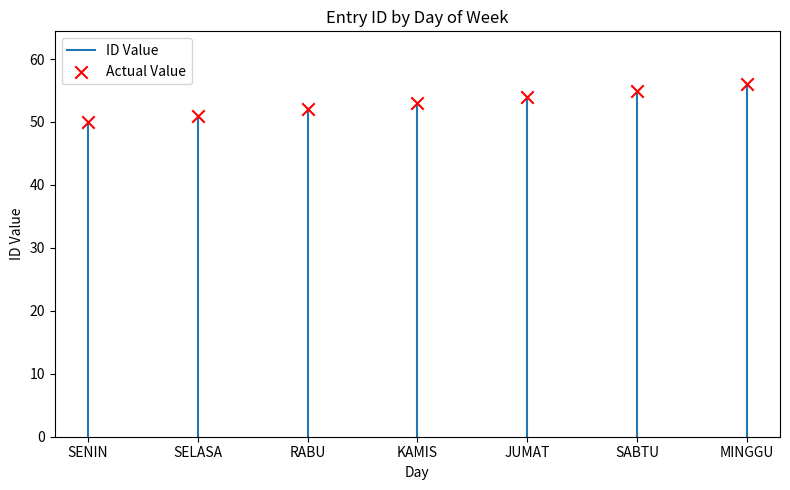

What is the range of Y values (max minus min)?

6